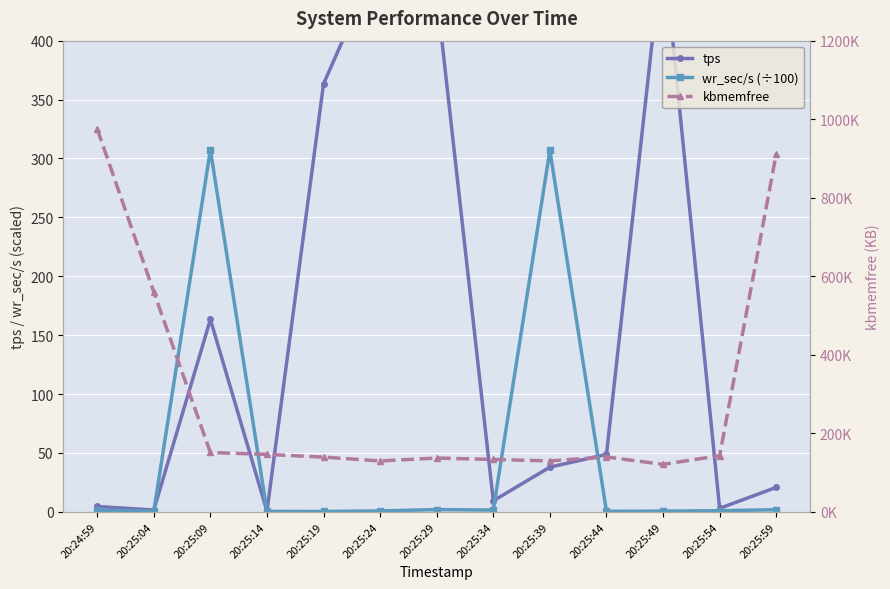

Which series has the largest range (max minus min)?

kbmemfree